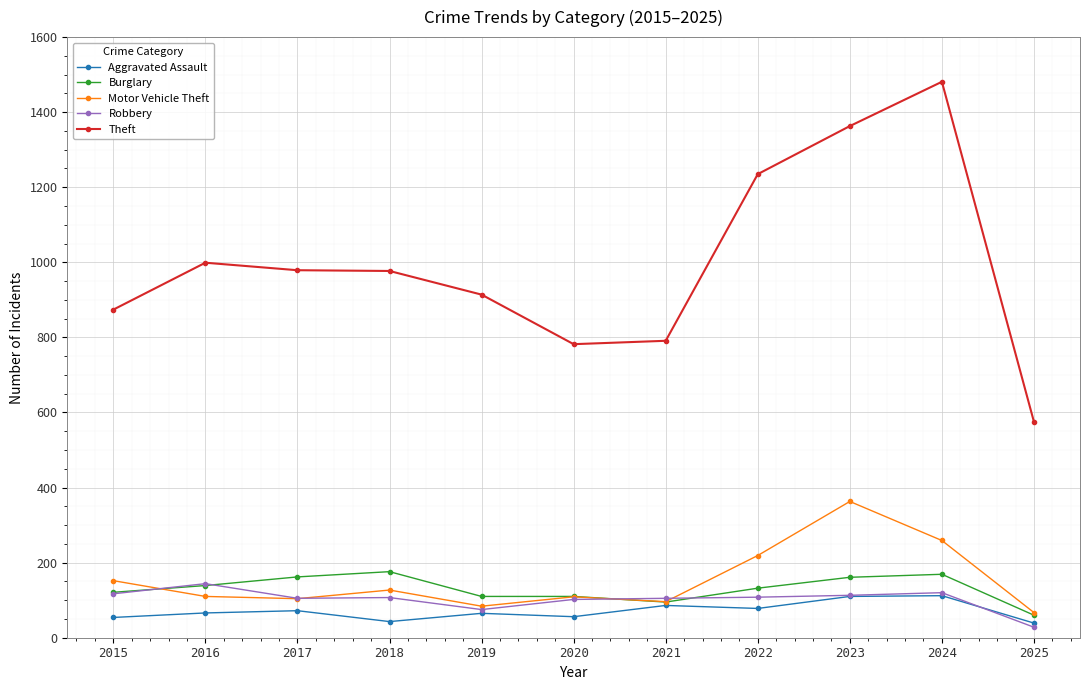

What is the minimum value for Robbery?

28